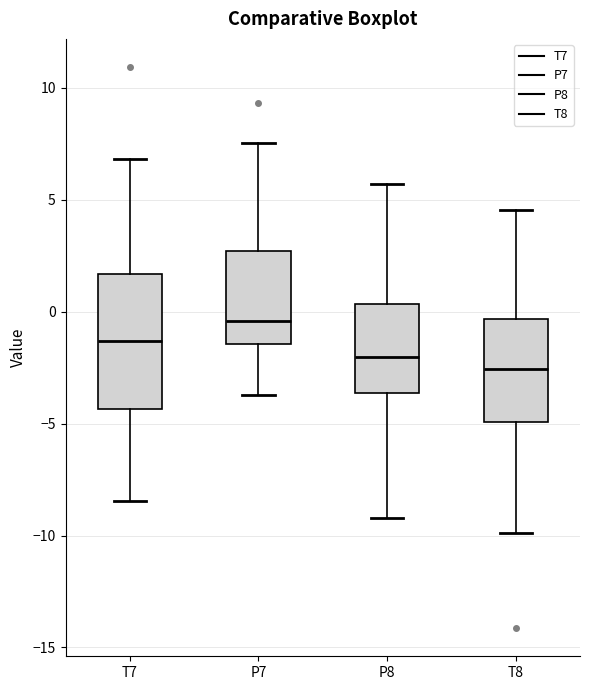

Reading left to right, read every box against the y-axis: the position of its median line, the range the box covers, and the ends of its whiskers. The values are not printed on the chart, so give them approximately, as read against the axis.

T7: median -1.5, box -4.5 to 1.5, whiskers -8.5 to 7.0
P7: median -0.5, box -1.5 to 2.5, whiskers -3.5 to 7.5
P8: median -2.0, box -3.5 to 0.5, whiskers -9.0 to 5.5
T8: median -2.5, box -5.0 to -0.5, whiskers -10.0 to 4.5